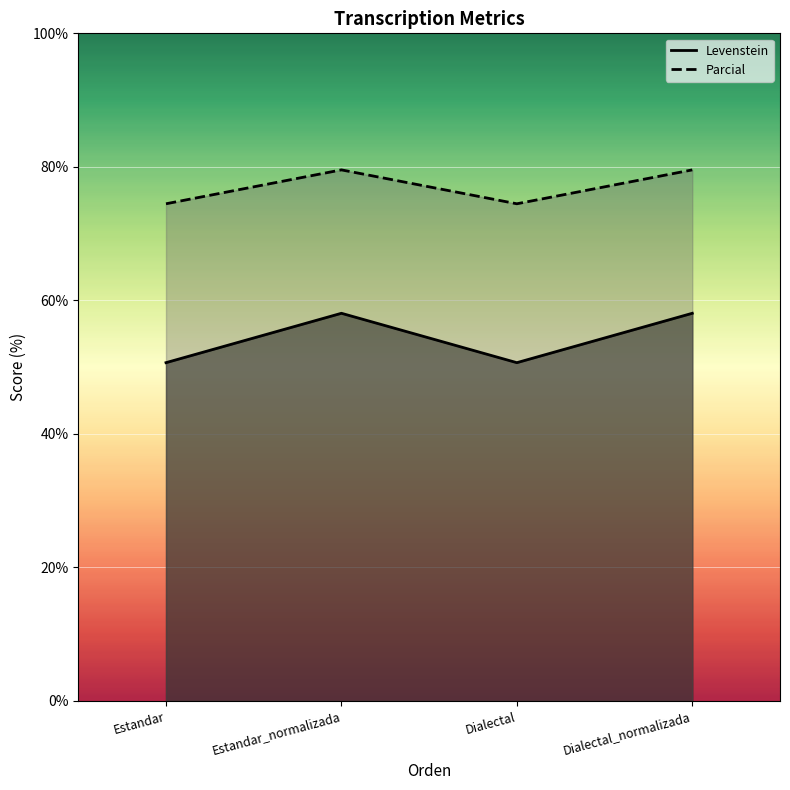

Where is Levenstein nearest to the value 54?

Estandar